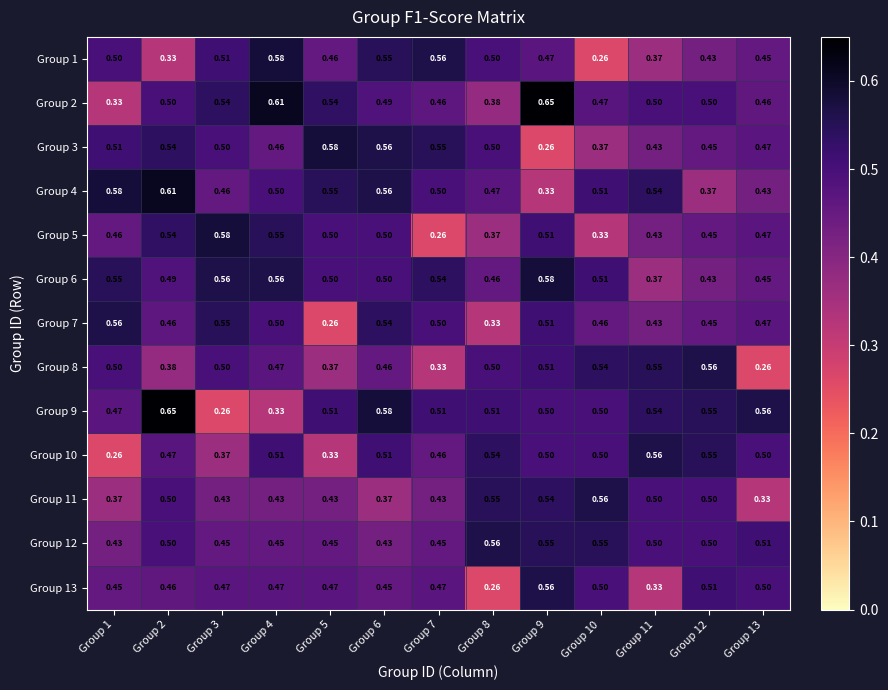

Is the value of Group 10 at Group 2 greater than the value of Group 12 at Group 1?

Yes